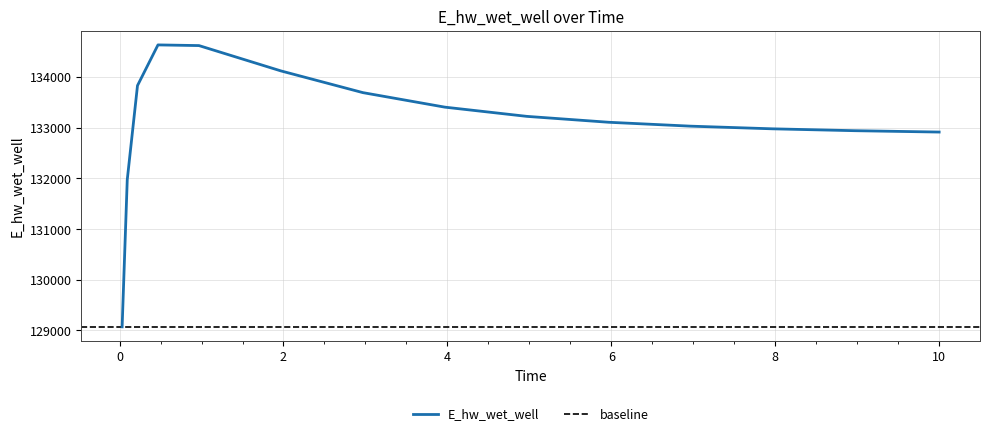

How many distinct data groups are displayed?

1